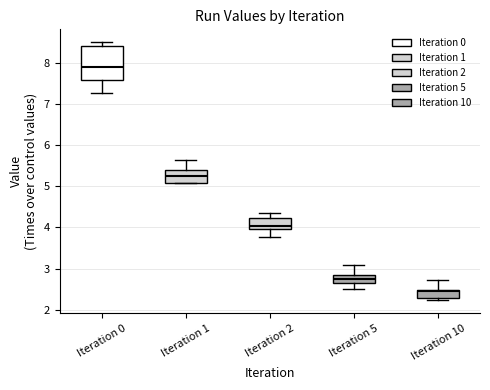

Which box's median line is the lowest?

Iteration 10